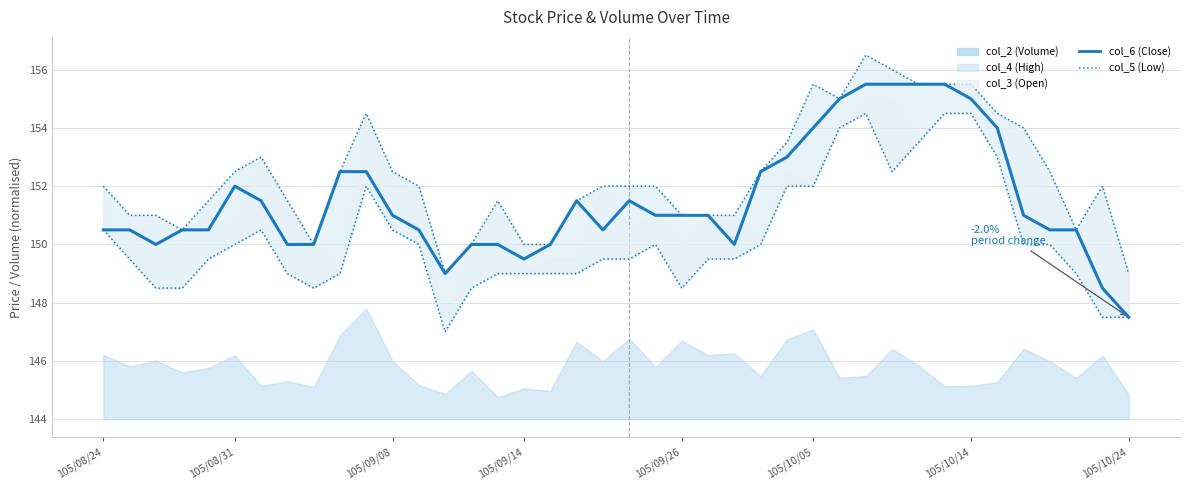

True or false: col_5 (Low) and col_6 (Close) intersect in this chart.

False